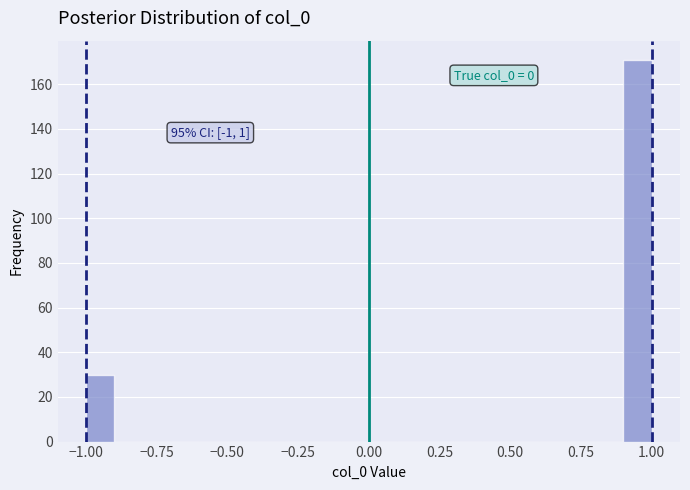

Around what value on the x-axis is the tallest bar? Give the approximate position of its centre, as read against the axis.

0.95